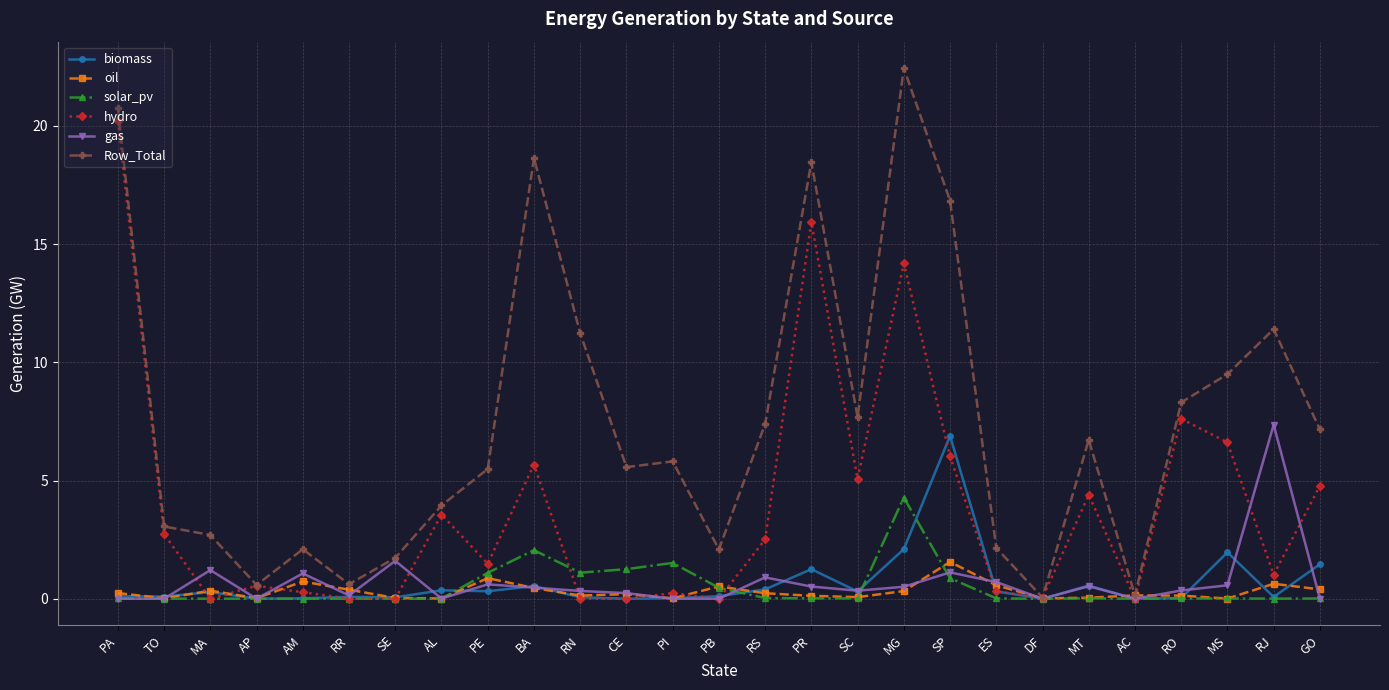

What value does the biomass series have at SP?

6.9